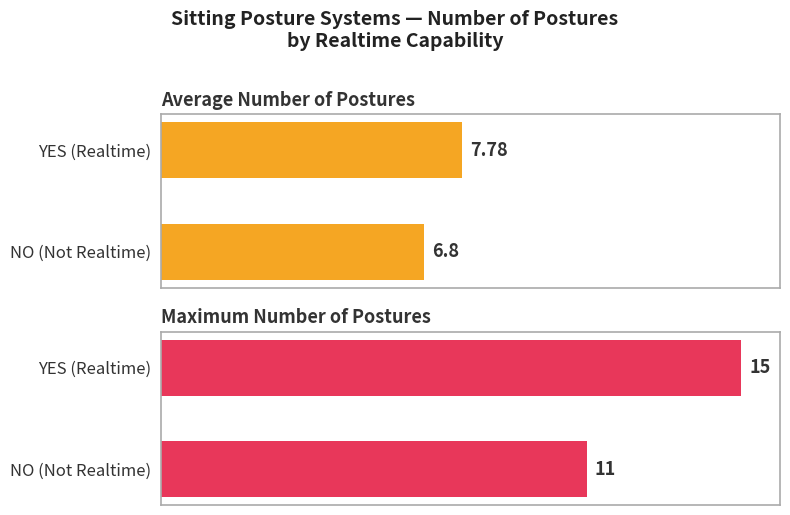

What are all the series names shown in the legend?

Average Number of Postures, Maximum Number of Postures